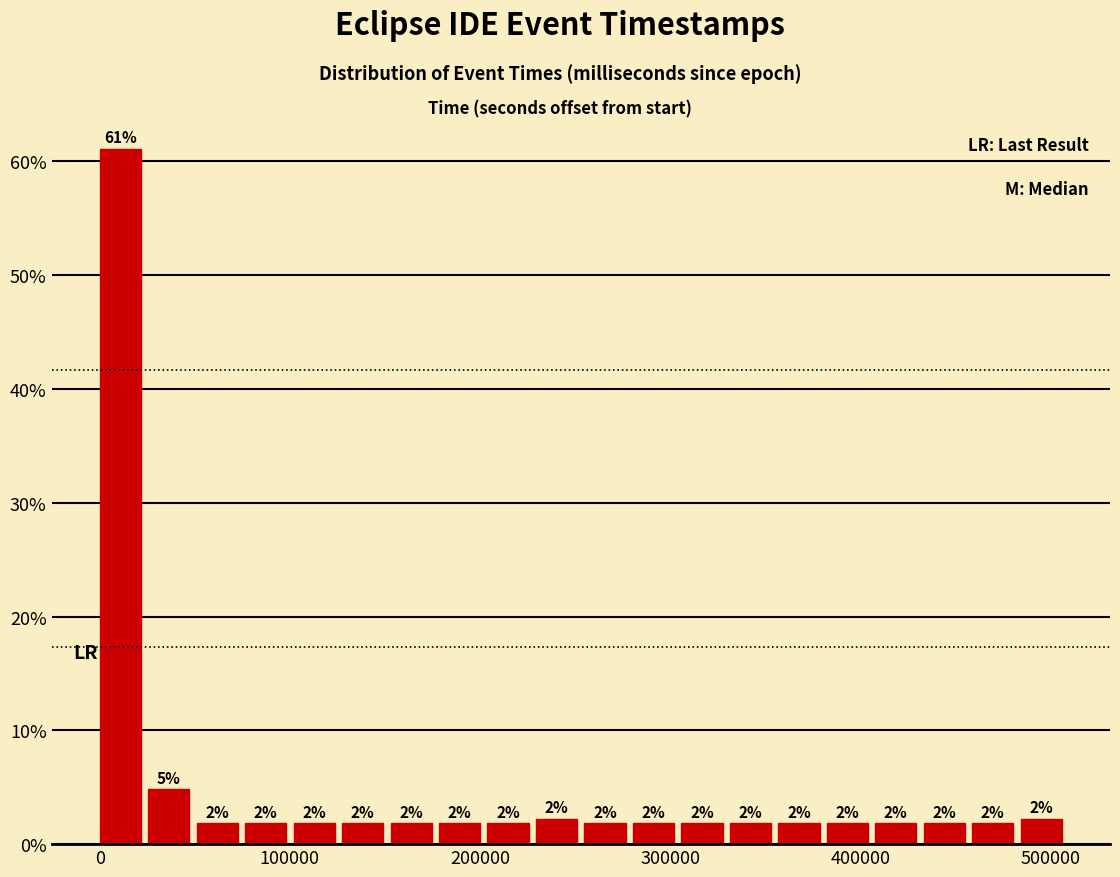

Around what value on the x-axis is the tallest bar? Give the approximate position of its centre, as read against the axis.

10000